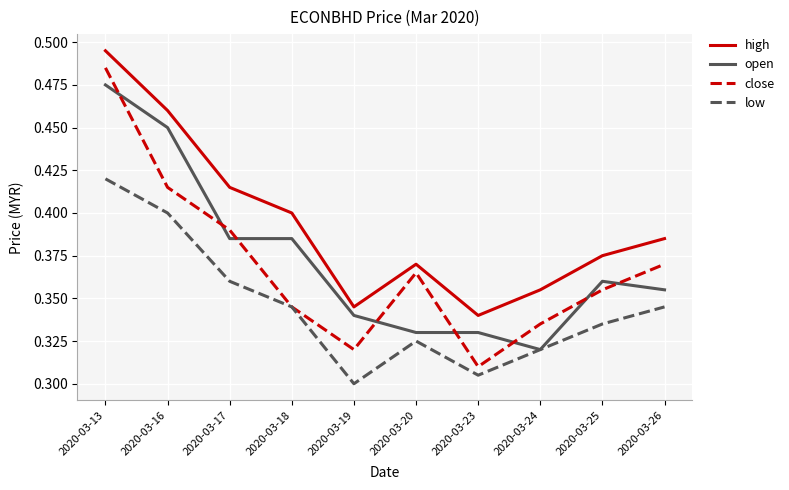

Is it true that high equals 0.4 at 2020-03-20?

True